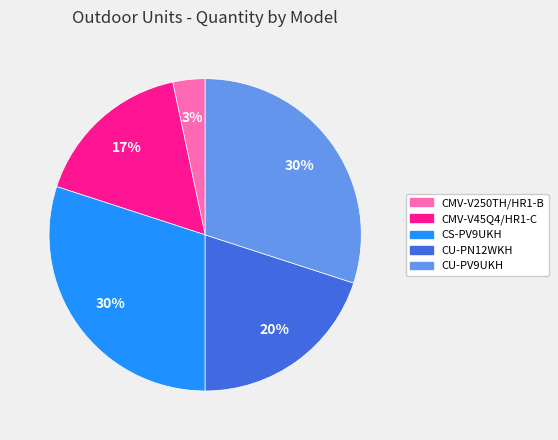

How many slices are in this pie chart?

5